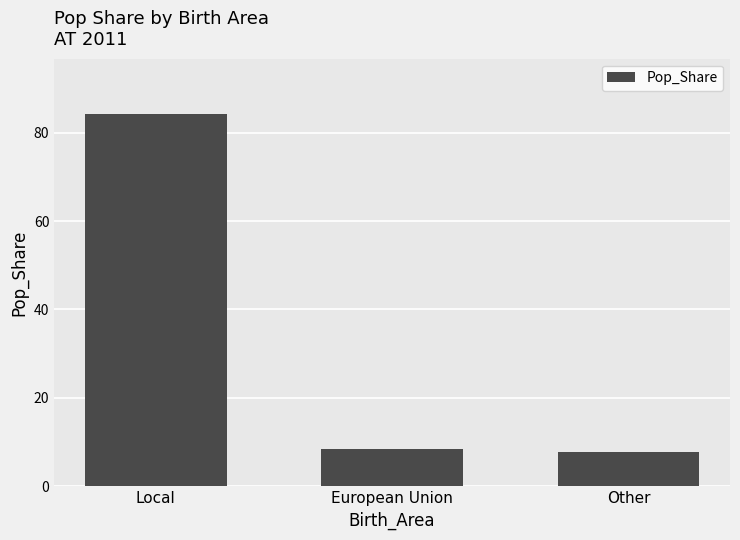

How many data points are less than 8?

1